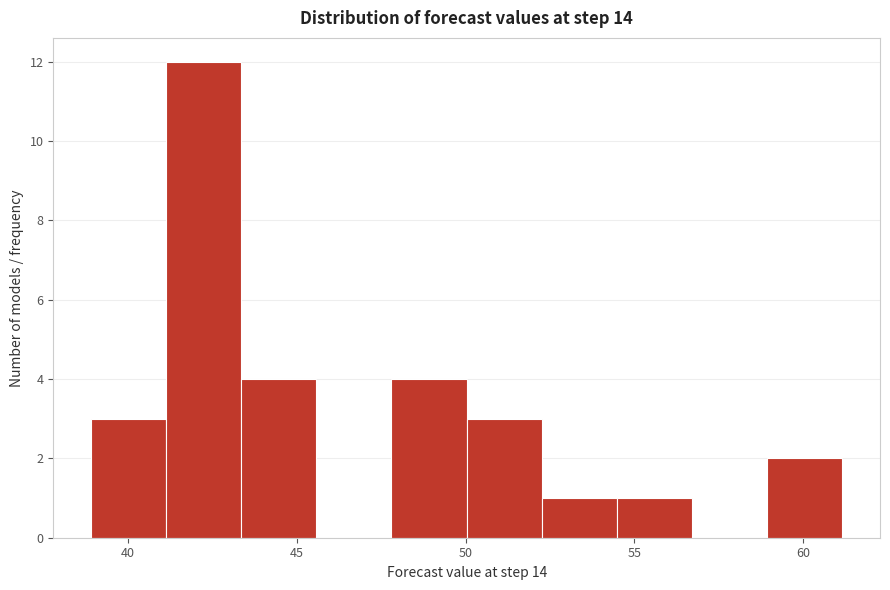

Which range on the x-axis has the tallest bar?

41.0 to 43.5